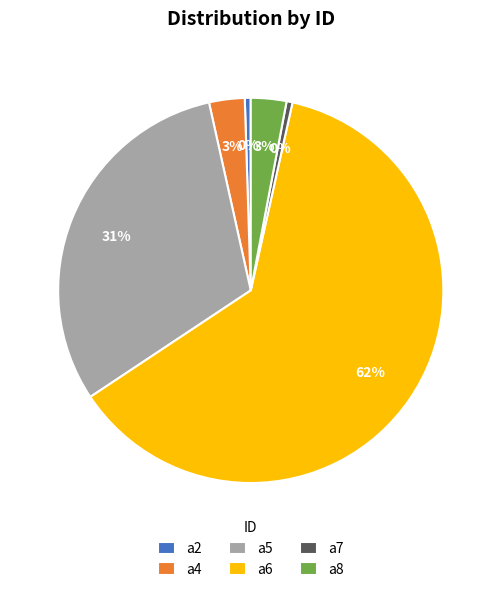

Which slice is the largest?

a6